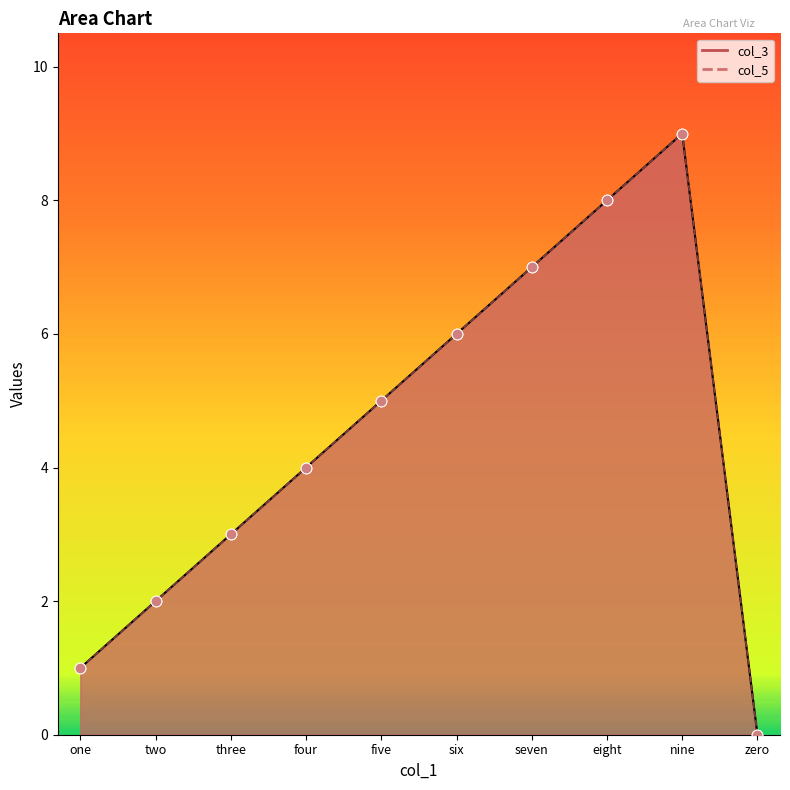

At how many categories does at least one series exceed 3?

6